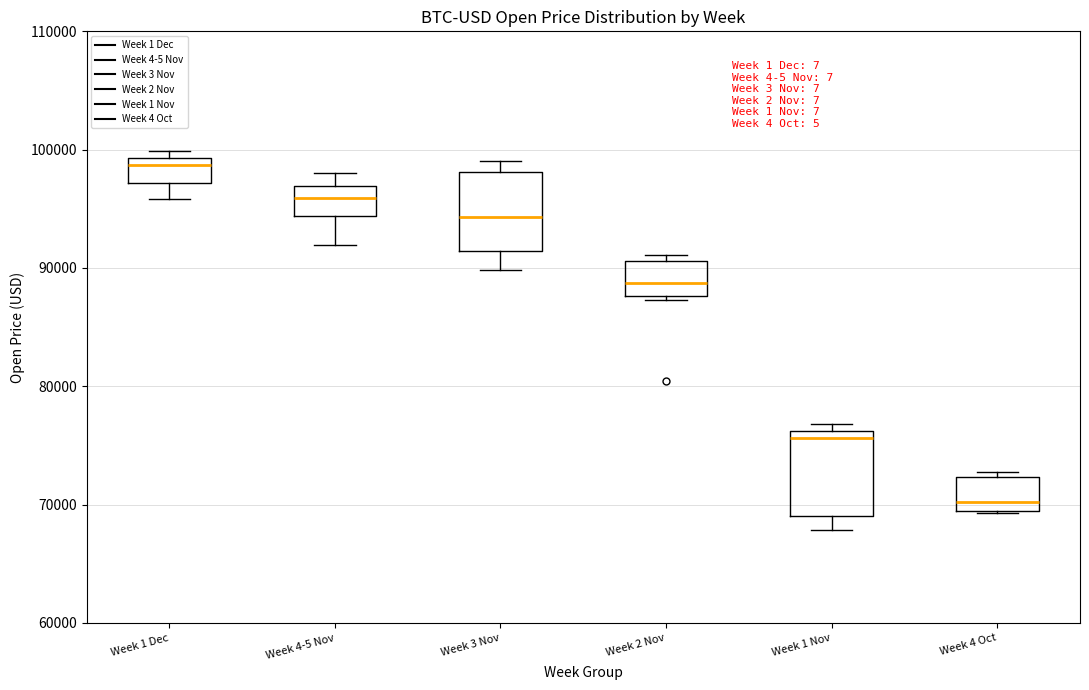

Reading left to right, transcribe this box plot: for each box, give where its median line is, the range the box spans, and where its two whiskers end, as read against the y-axis. The values are not printed on the chart, so give them approximately, as read against the axis.

Week 1 Dec: median 99000 (just below the box's upper edge), box 97000 to 99000, whiskers 96000 to 100000
Week 4-5 Nov: median 96000, box 94000 to 97000, whiskers 92000 to 98000
Week 3 Nov: median 94000, box 91000 to 98000, whiskers 90000 to 99000
Week 2 Nov: median 89000, box 88000 to 91000, whiskers 87000 to 91000 (just above the box's upper edge)
Week 1 Nov: median 76000 (just below the box's upper edge), box 69000 to 76000, whiskers 68000 to 77000
Week 4 Oct: median 70000, box 69000 to 72000, whiskers 69000 to 73000